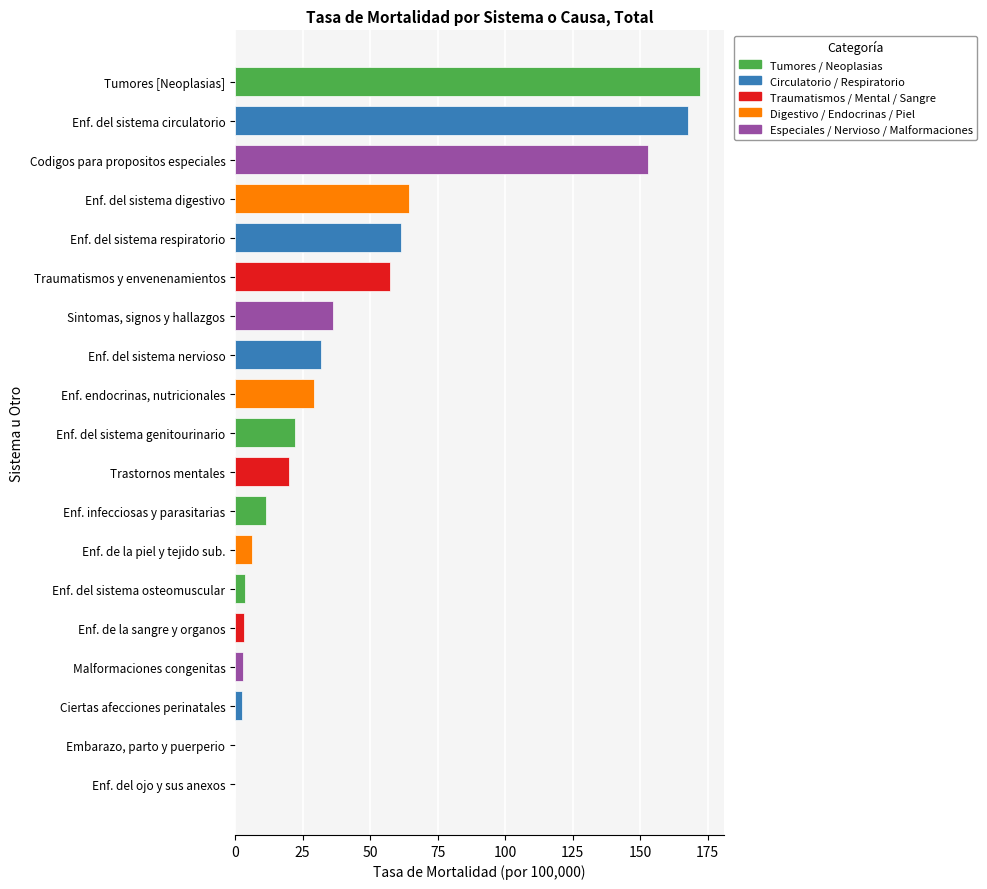

Read the value at Enf. endocrinas, nutricionales.

29.2